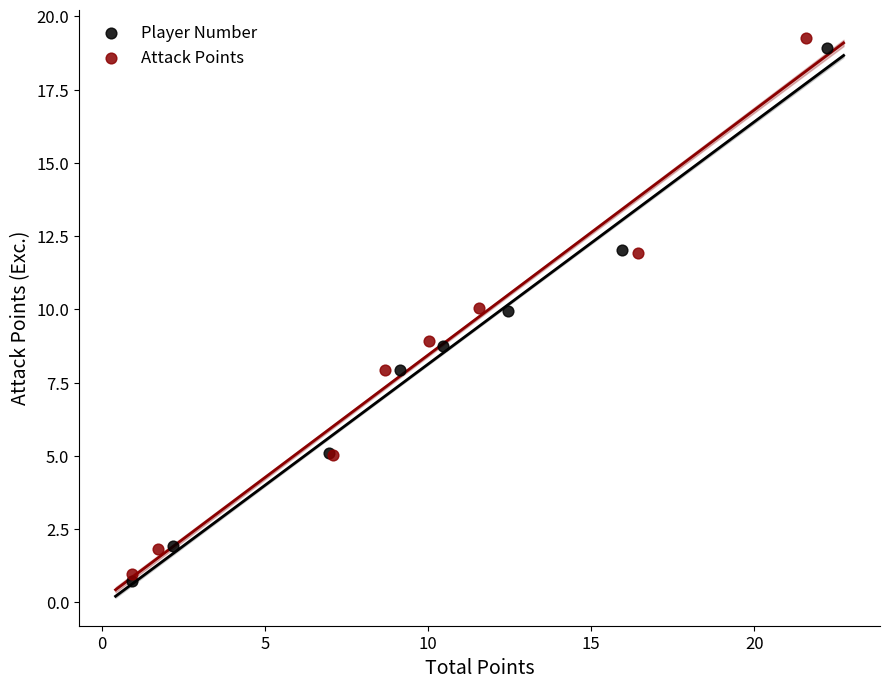

Which series has the widest spread of Y values?

Attack Points